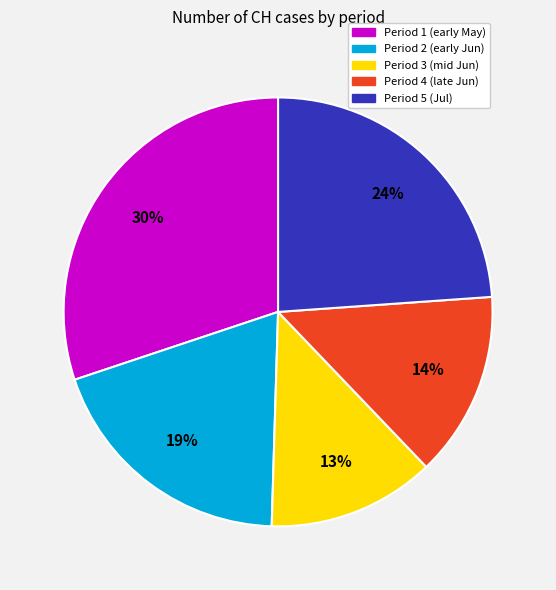

Is there a majority slice in this chart?

No